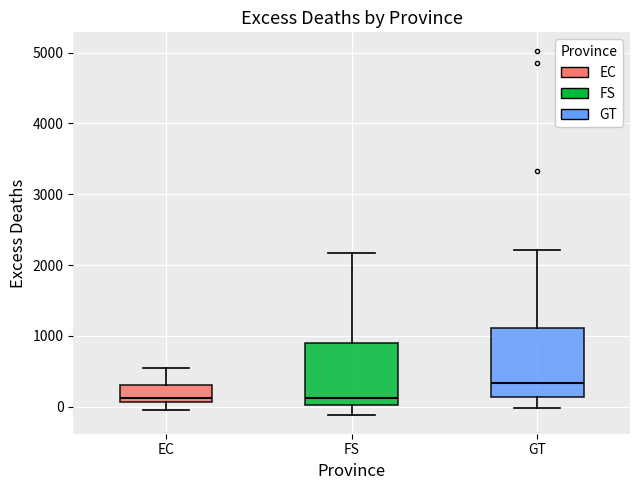

Where does the upper whisker of the box for EC end on the y-axis? The values are not printed on the chart, so give them approximately, as read against the axis.

600